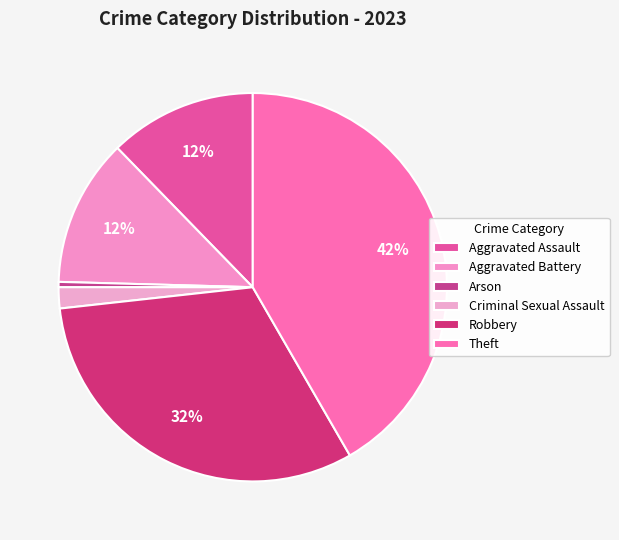

How many slices are in this pie chart?

6